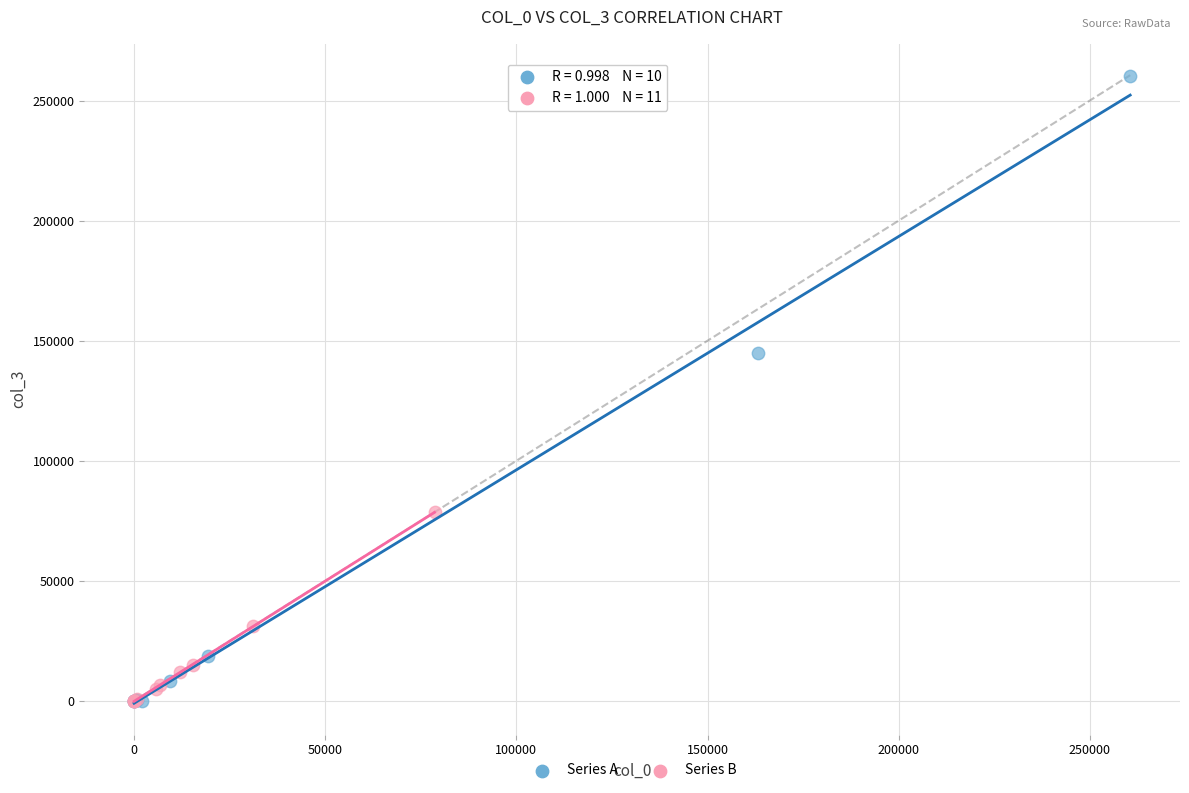

Which series has the widest spread of Y values?

Series A